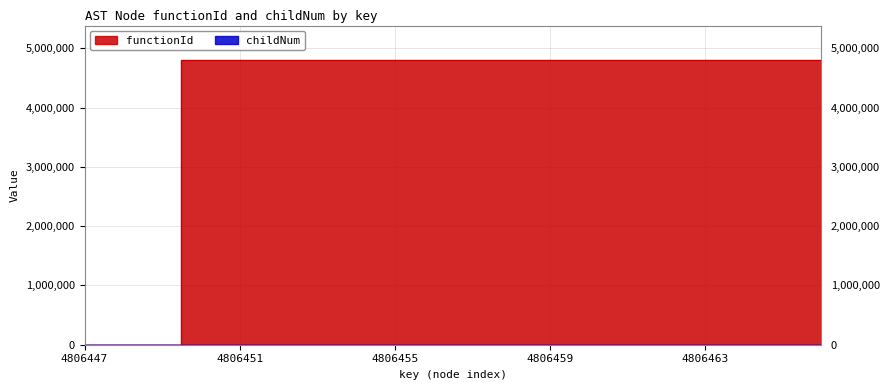

True or false: childNum and functionId intersect in this chart.

False